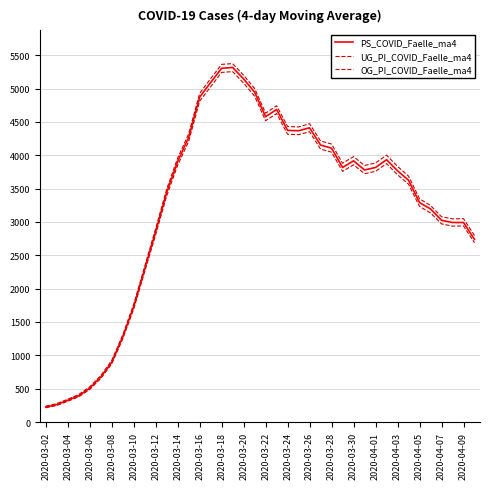

What is the value of the OG_PI_COVID_Faelle_ma4 point at the 4th from the left?

412